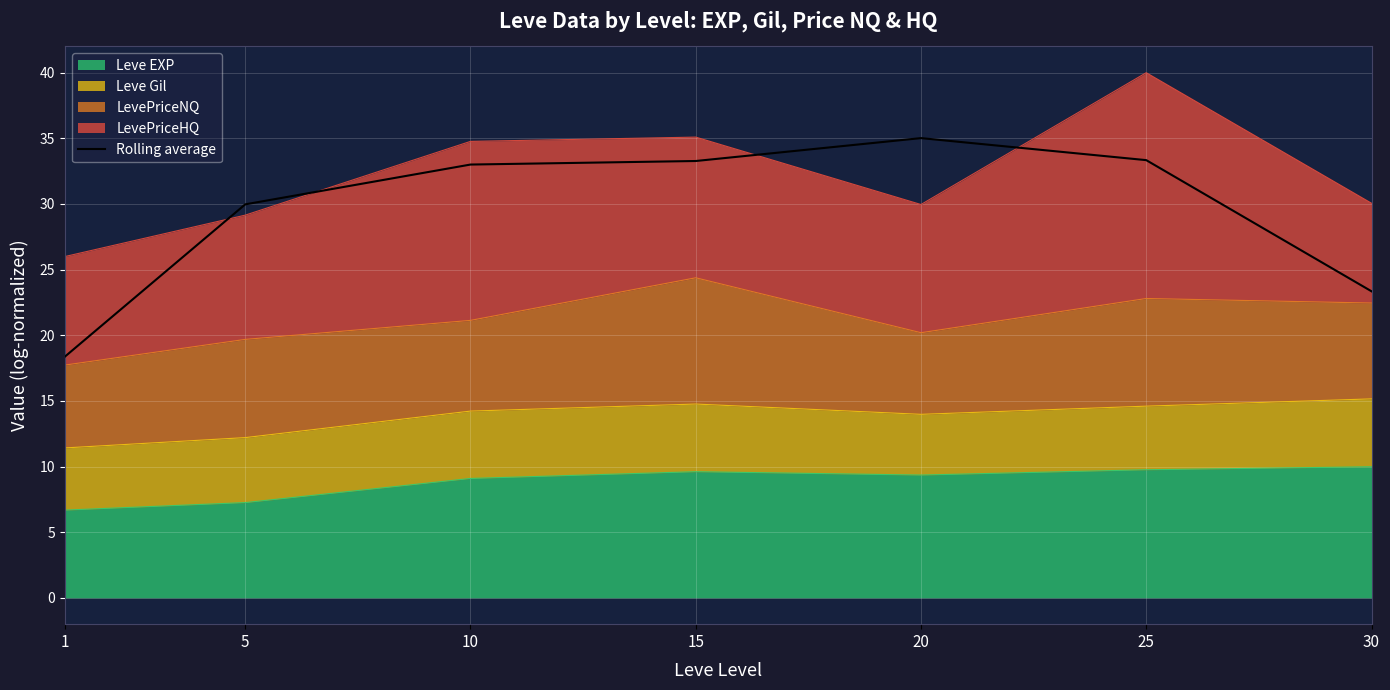

Reading left to right, extract all data points from this chart.

1=18.4	5=30.0	10=33.0	15=33.3	20=35.0	25=33.3	30=23.4